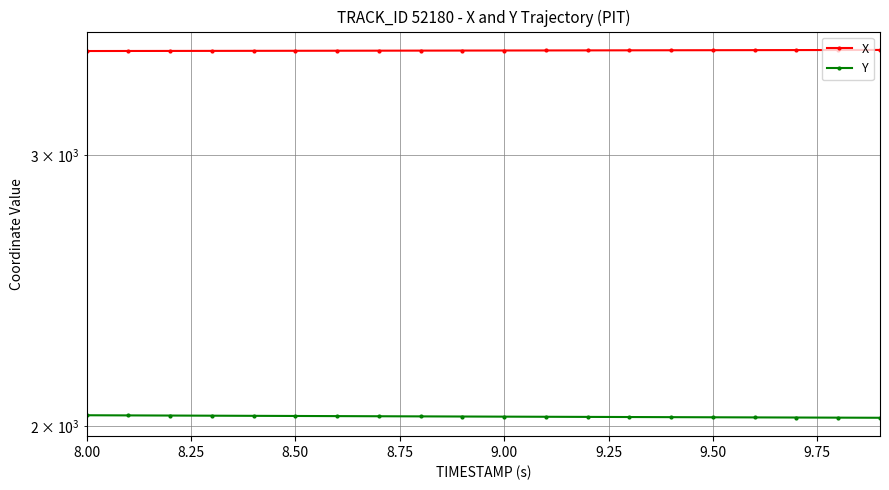

What is the label of the 20th point from the right?

8.00